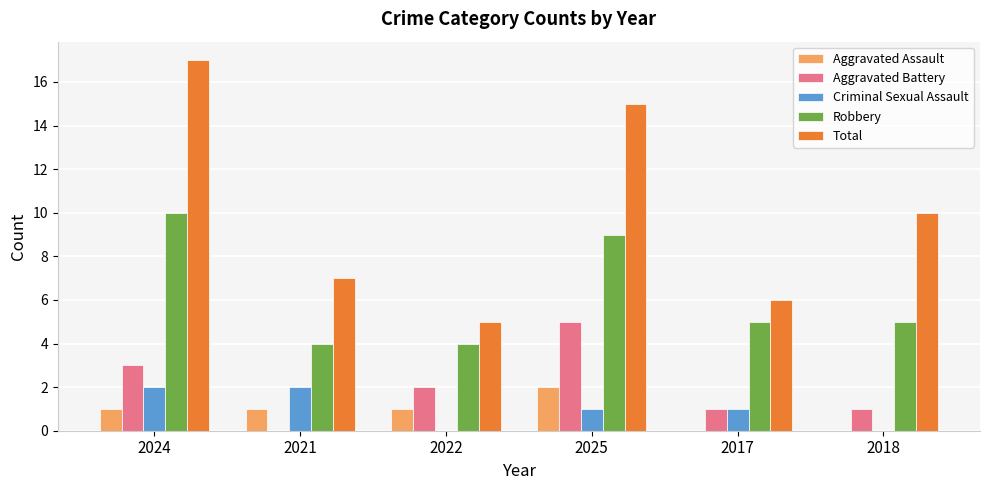

What is the sum of all Criminal Sexual Assault values?

6